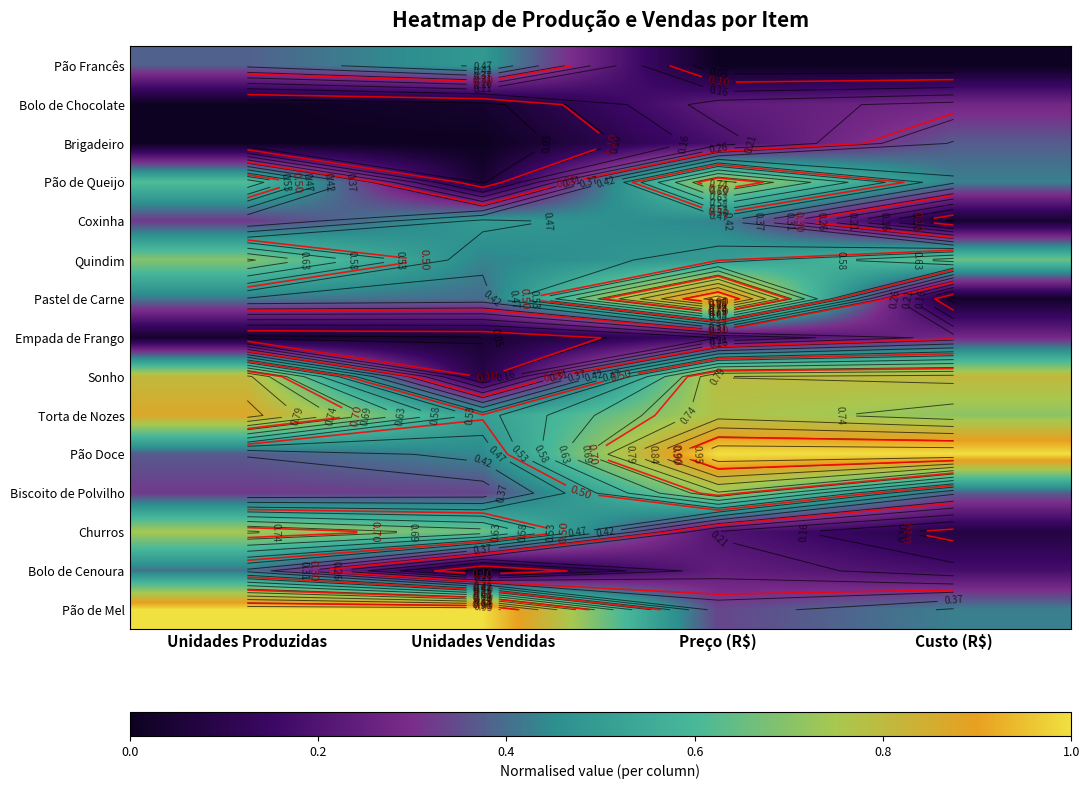

What is the highest value of the Torta de Nozes series?

0.9